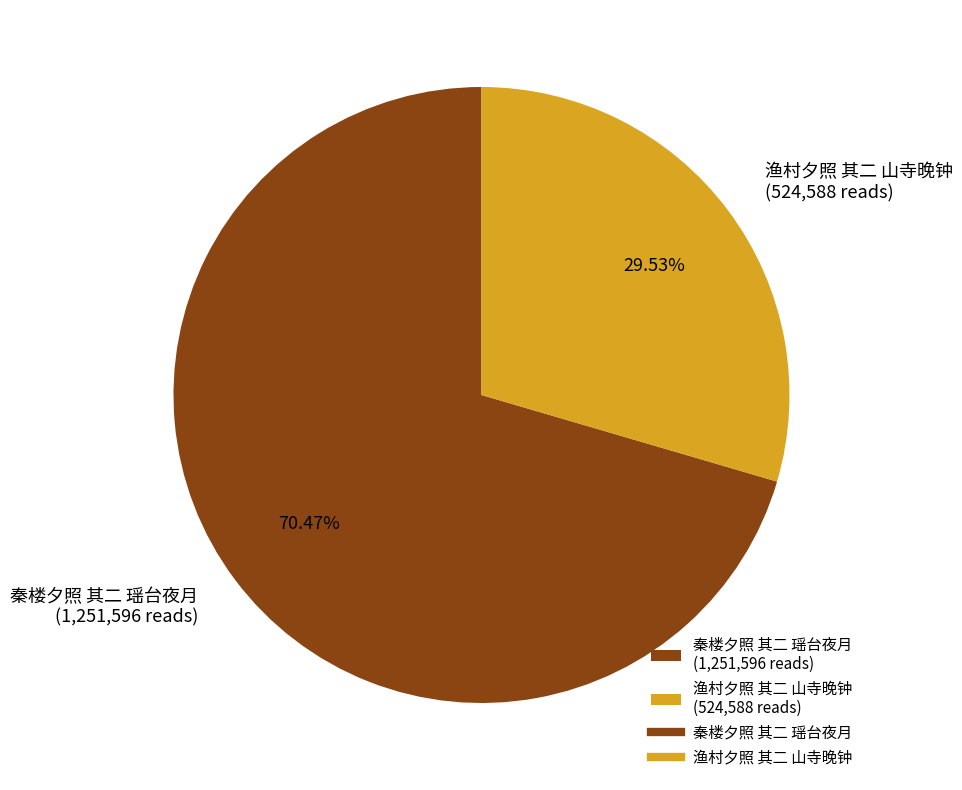

Is it true that 秦楼夕照 其二 瑶台夜月 is 78% of the pie?

False